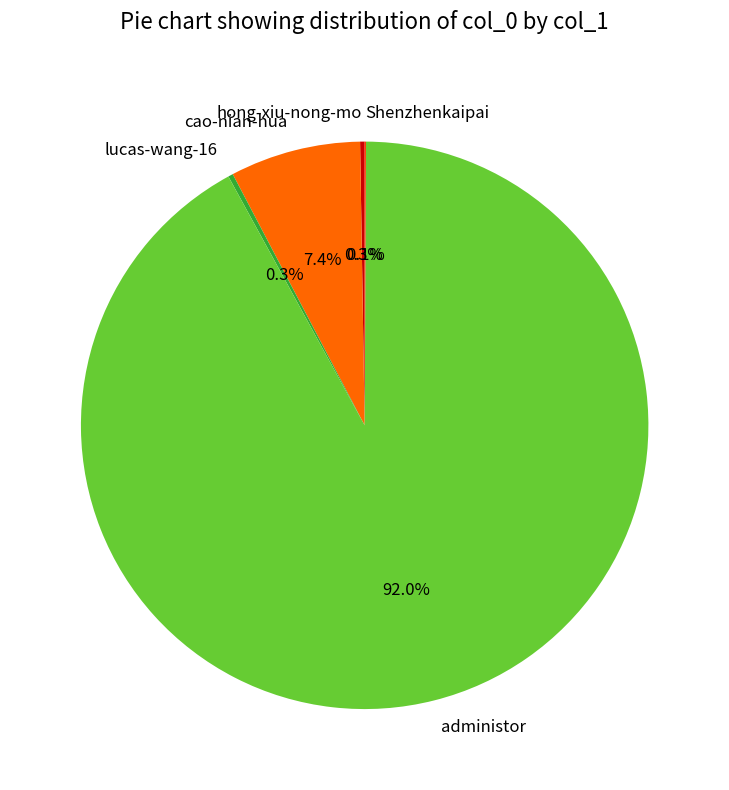

Which slice is the largest?

administor